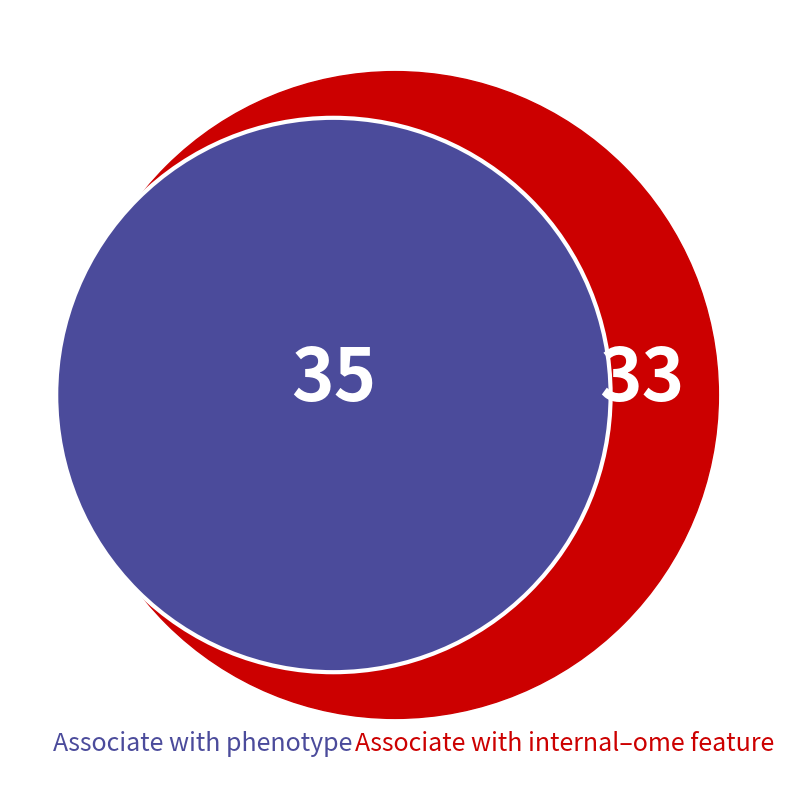

Is there any slice that represents more than half of the pie?

No